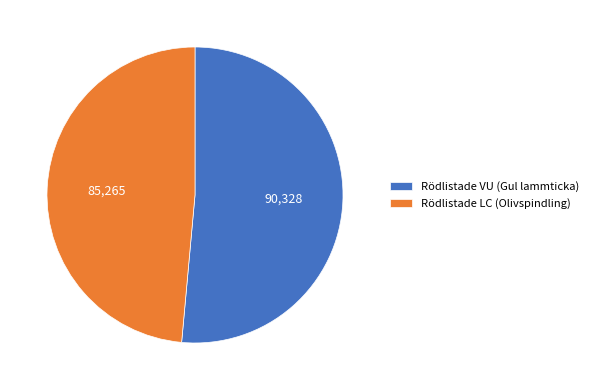

Rank the categories by value from highest to lowest.

Rödlistade VU (Gul lammticka), Rödlistade LC (Olivspindling)